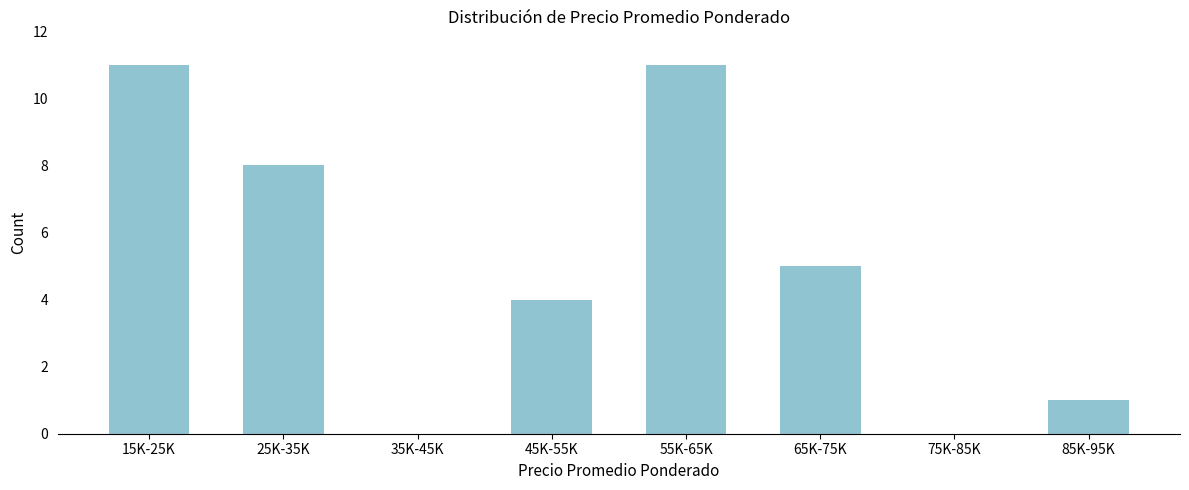

Reading left to right, what are all the values shown in this chart?

15K-25K=11	25K-35K=8	35K-45K=0	45K-55K=4	55K-65K=11	65K-75K=5	75K-85K=0	85K-95K=1